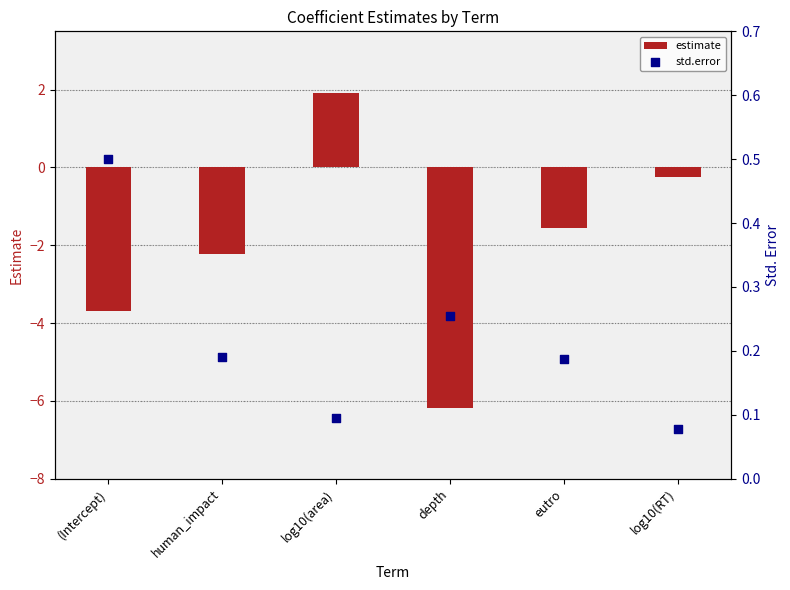

Which series contains the lowest Y value?

estimate